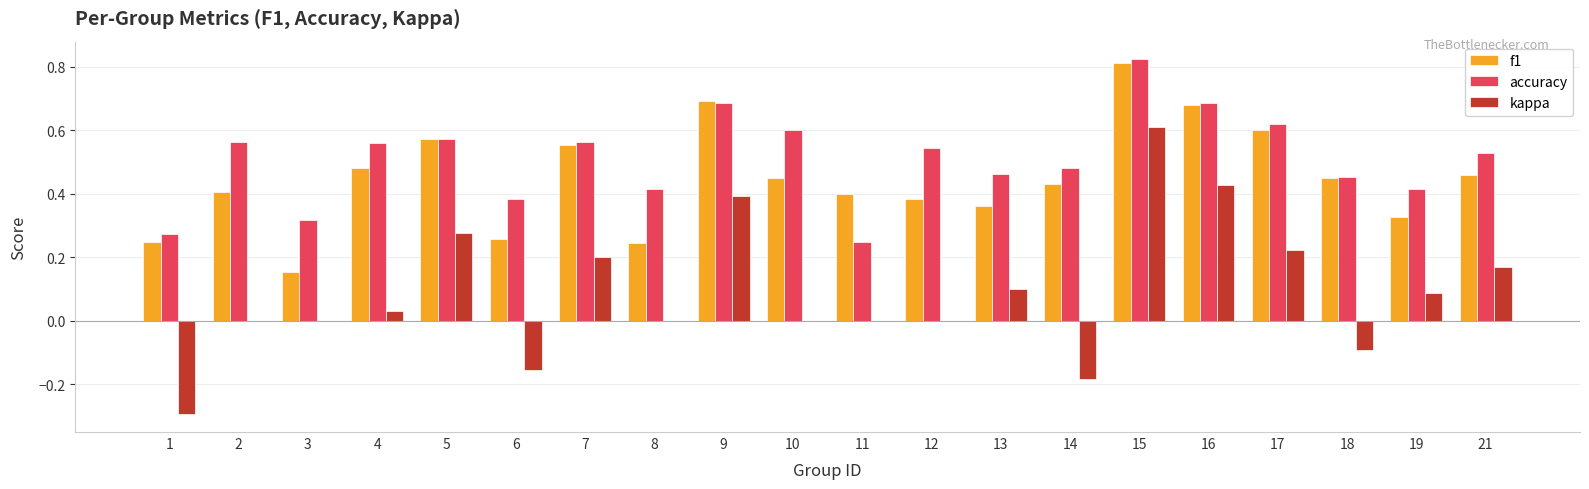

What is the sum of all f1 values?

9.0